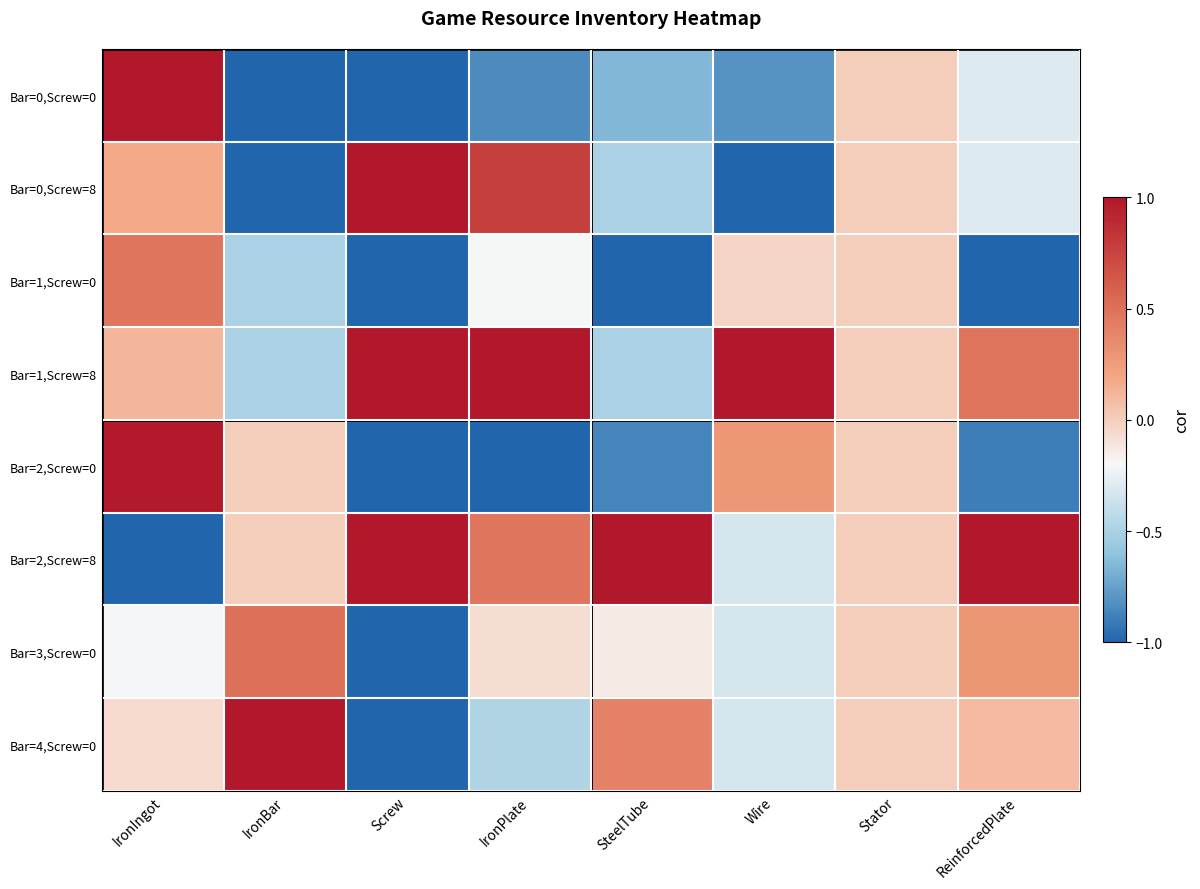

Count the number of categories in the chart.

8